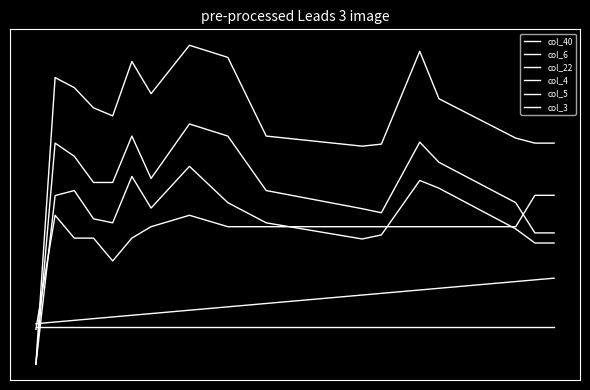

Is this an area chart (filled region under the line)?

No